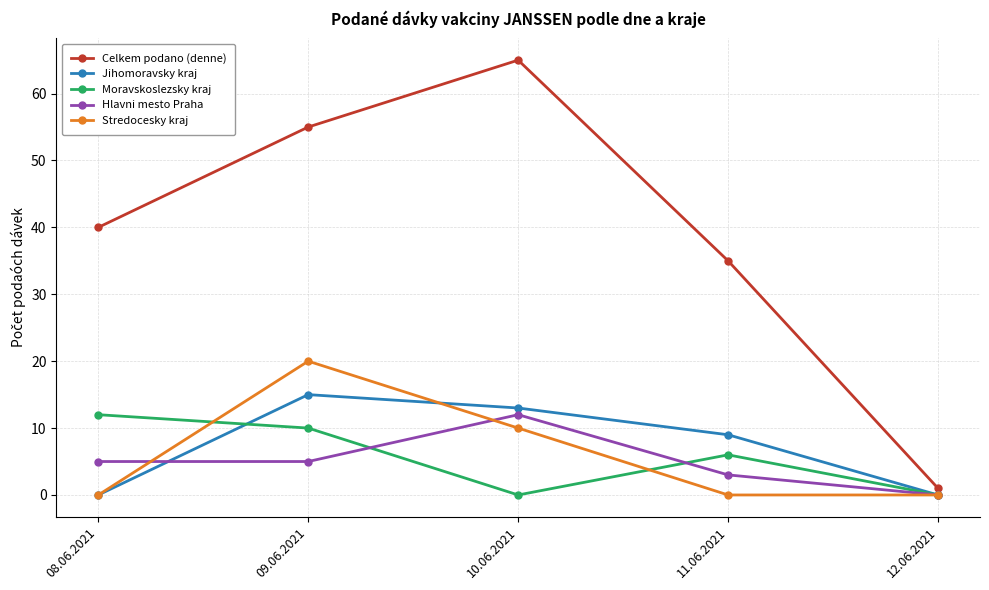

At which label does Stredocesky kraj reach its peak?

09.06.2021